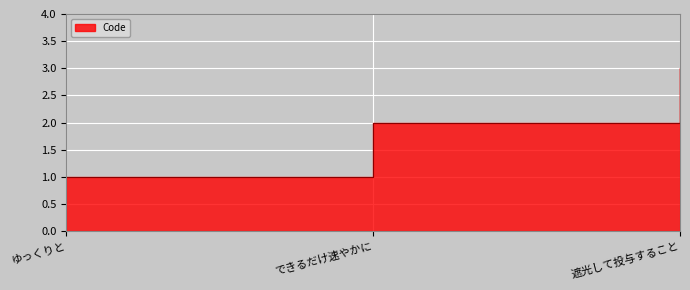

How many lines are shown in the chart?

1